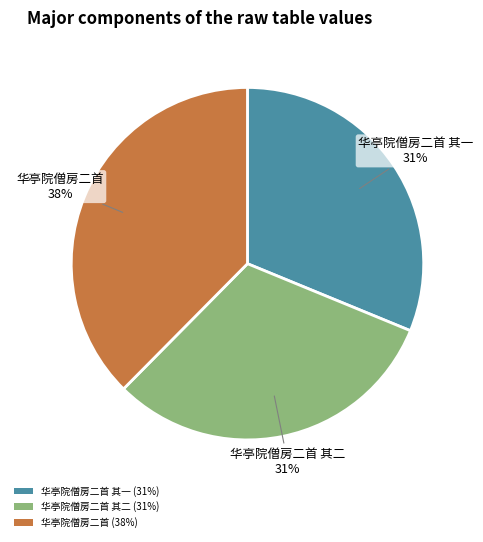

To the nearest percent, what portion does 华亭院僧房二首 (38%) represent?

38%